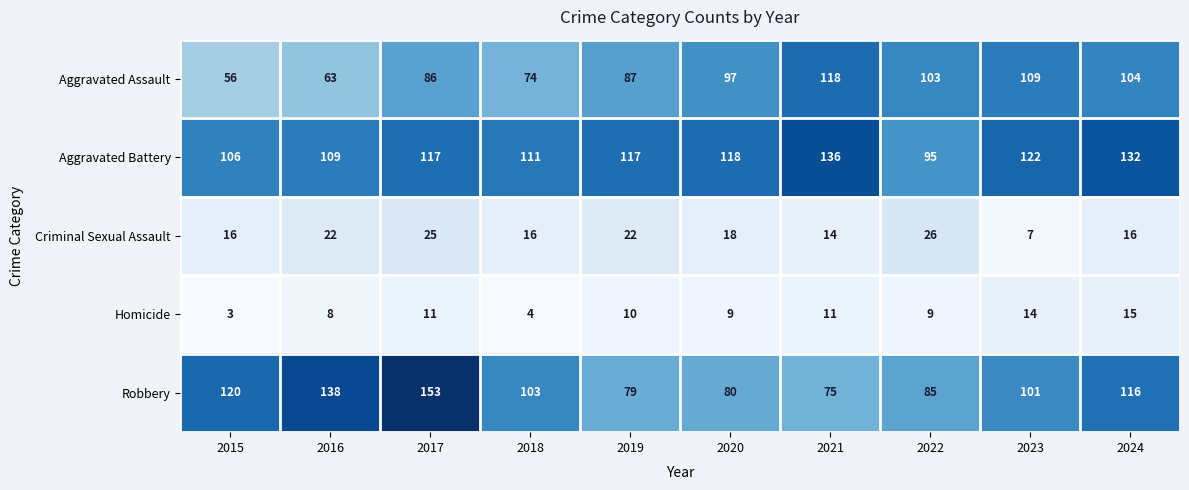

The value of Aggravated Battery at 2019 is 117. True or false?

True